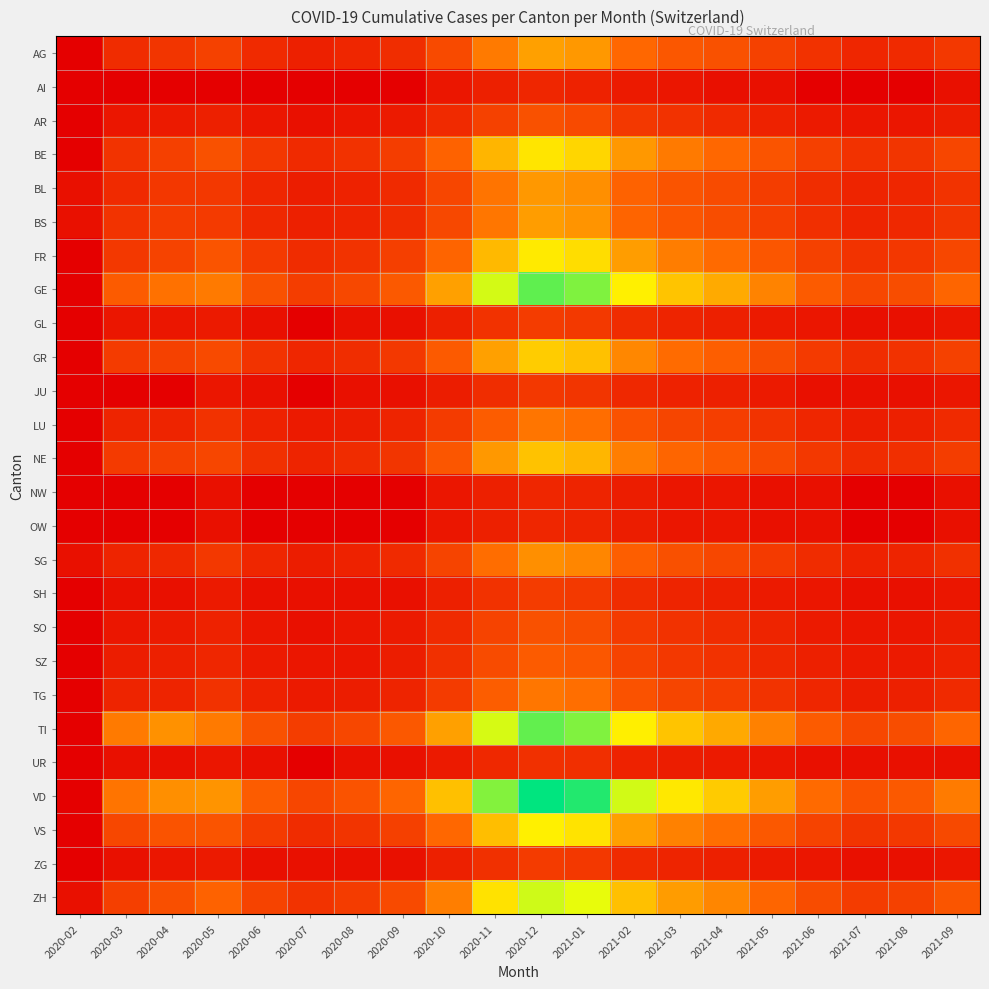

At which category is the sum across all series the highest?

2020-12